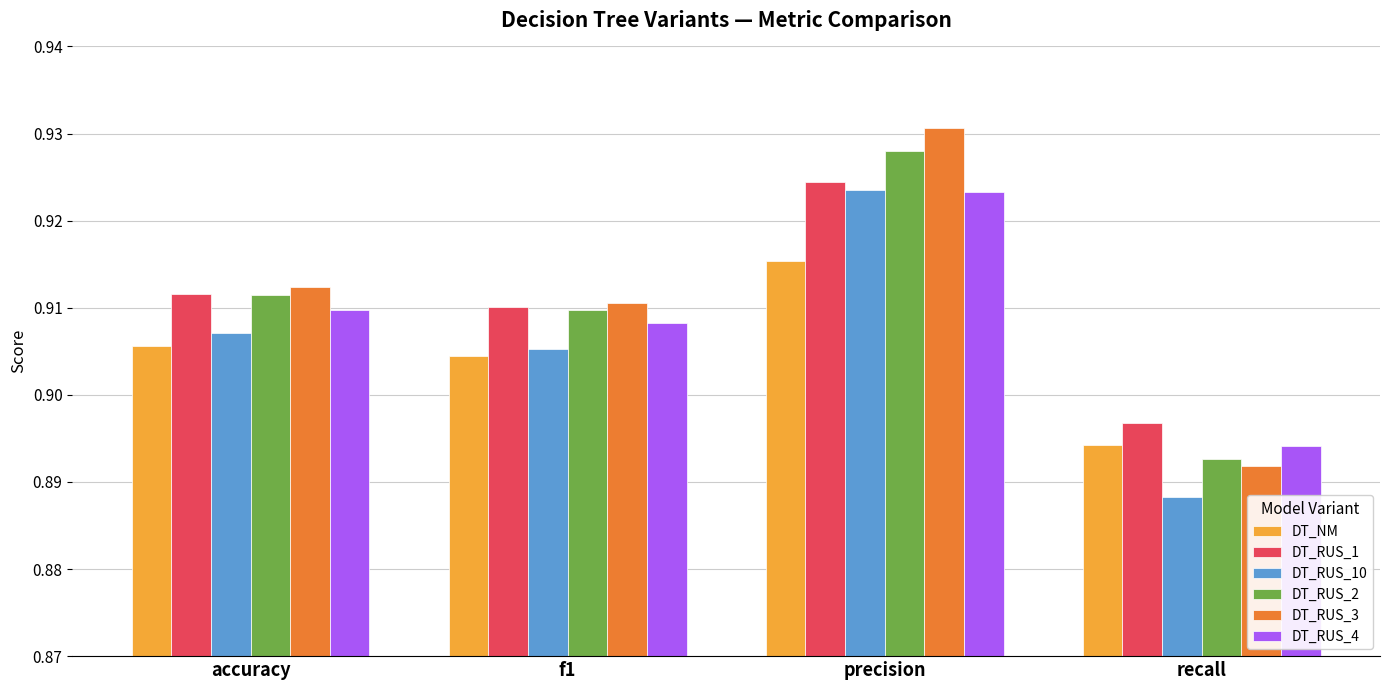

Which series has the largest total across all categories?

DT_RUS_3